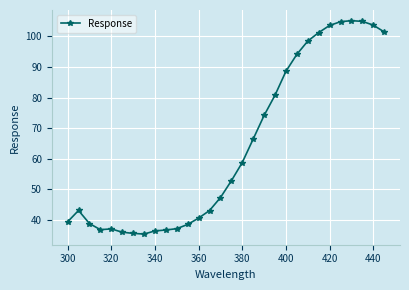

What is the average value?

64.1